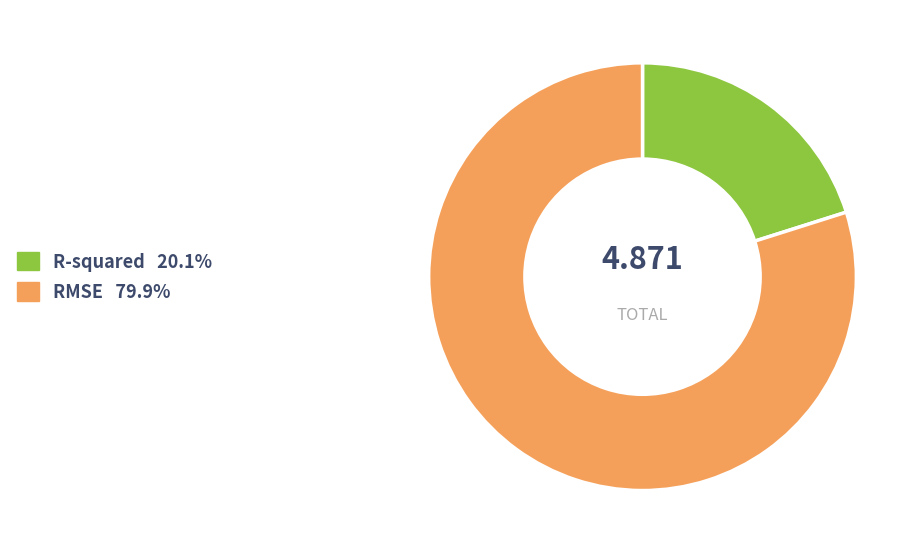

Is the sum of RMSE and R-squared greater than half?

Yes